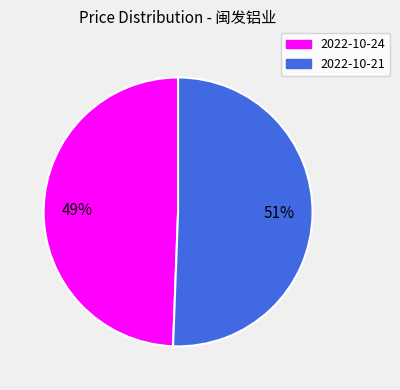

Is there any slice that represents more than half of the pie?

Yes